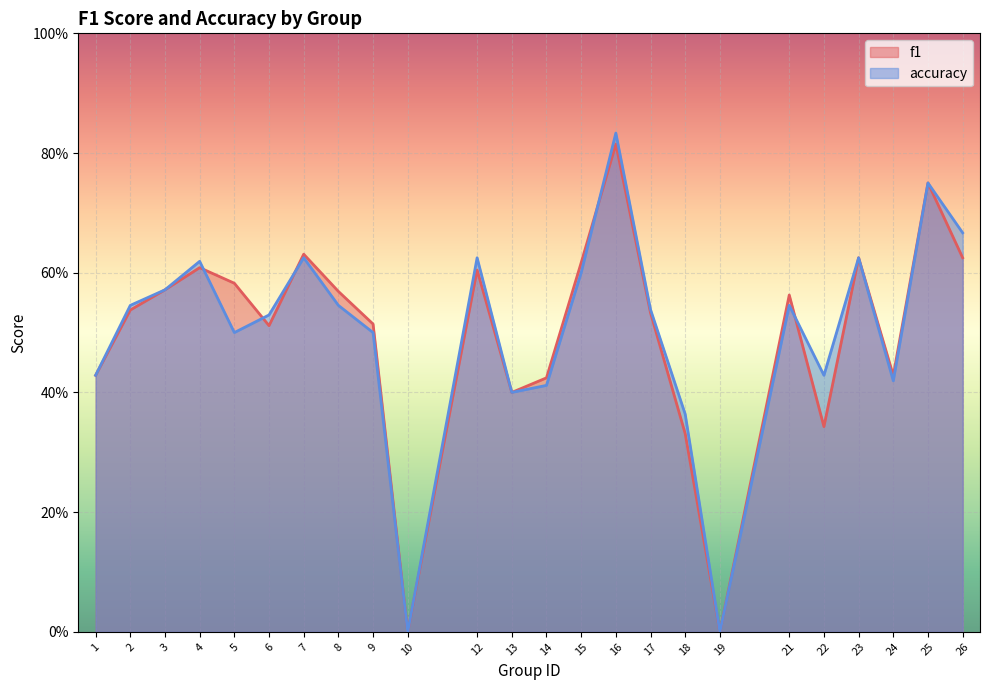

Reading left to right, extract all data points from this chart.

f1: 1=0.4	2=0.5	3=0.6	4=0.6	5=0.6	6=0.5	7=0.6	8=0.6	9=0.5	10=0.0	12=0.6	13=0.4	14=0.4	15=0.6	16=0.8	17=0.5	18=0.3	19=0.0	21=0.6	22=0.3	23=0.6	24=0.4	25=0.8	26=0.6
accuracy: 1=0.4	2=0.5	3=0.6	4=0.6	5=0.5	6=0.5	7=0.6	8=0.5	9=0.5	10=0.0	12=0.6	13=0.4	14=0.4	15=0.6	16=0.8	17=0.5	18=0.4	19=0.0	21=0.5	22=0.4	23=0.6	24=0.4	25=0.8	26=0.7